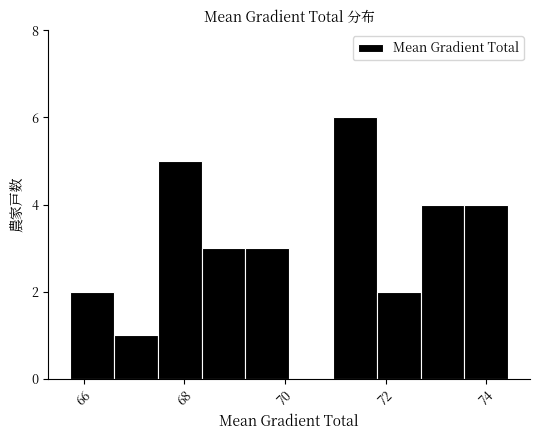

Which range on the x-axis has the tallest bar?

71.0 to 71.8